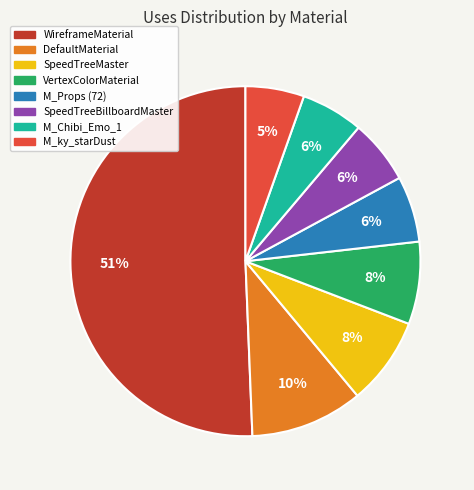

What is the ratio of the value at VertexColorMaterial to the value at SpeedTreeBillboardMaster?

1.3